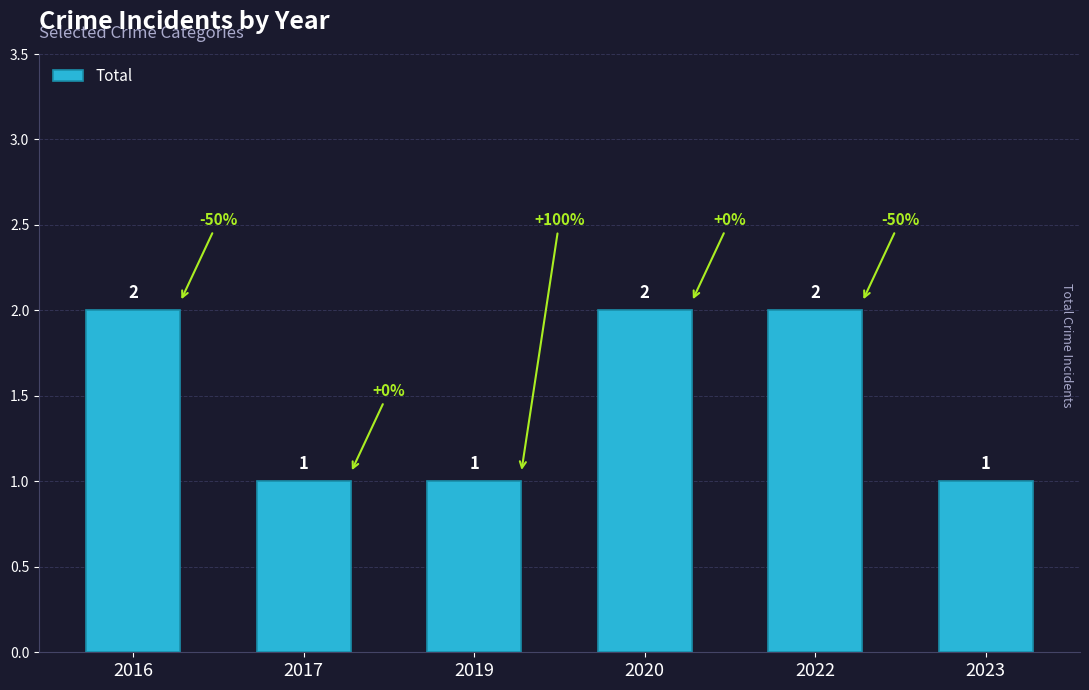

Approximately how many times larger is the value at 2017 compared to 2022?

0.5